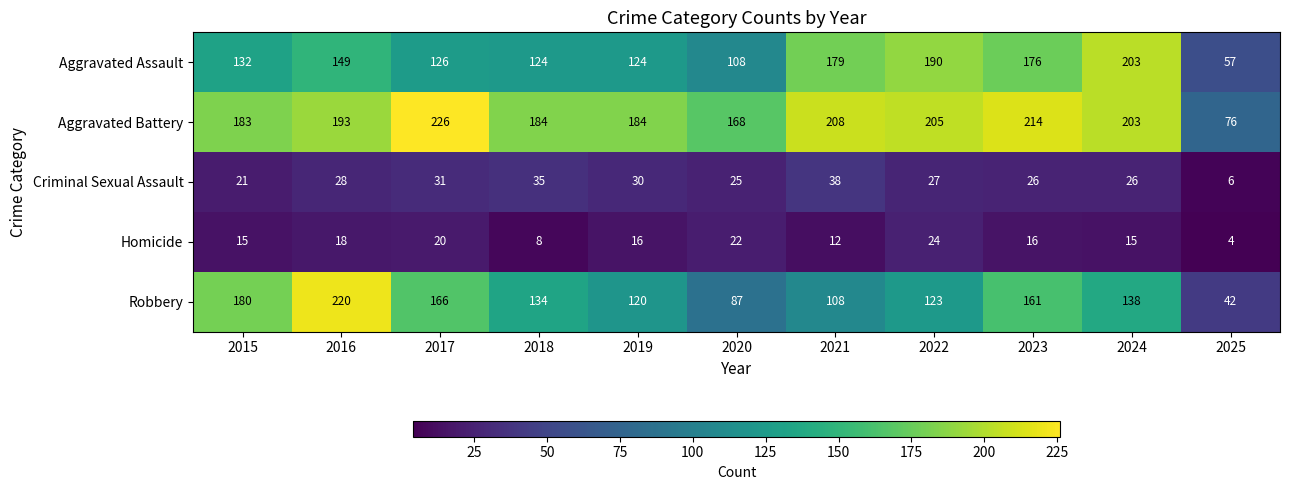

What is the difference between the second highest and minimum values in the Criminal Sexual Assault series?

29